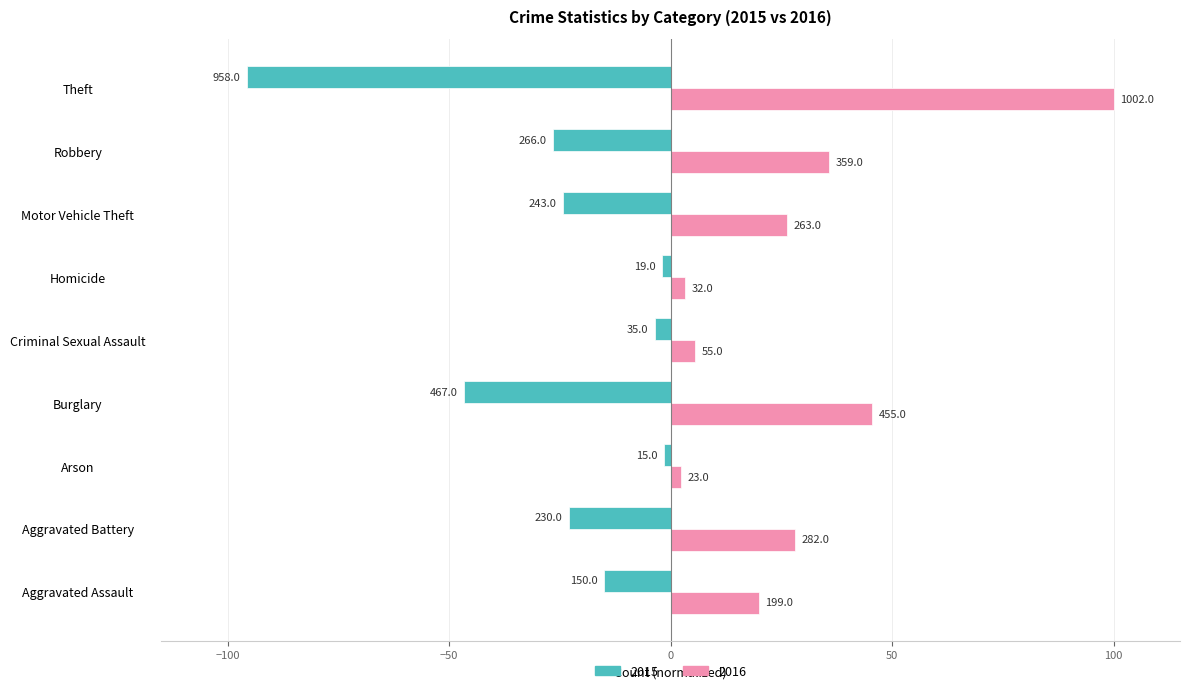

What is the lowest value of the 2015 series?

-95.6